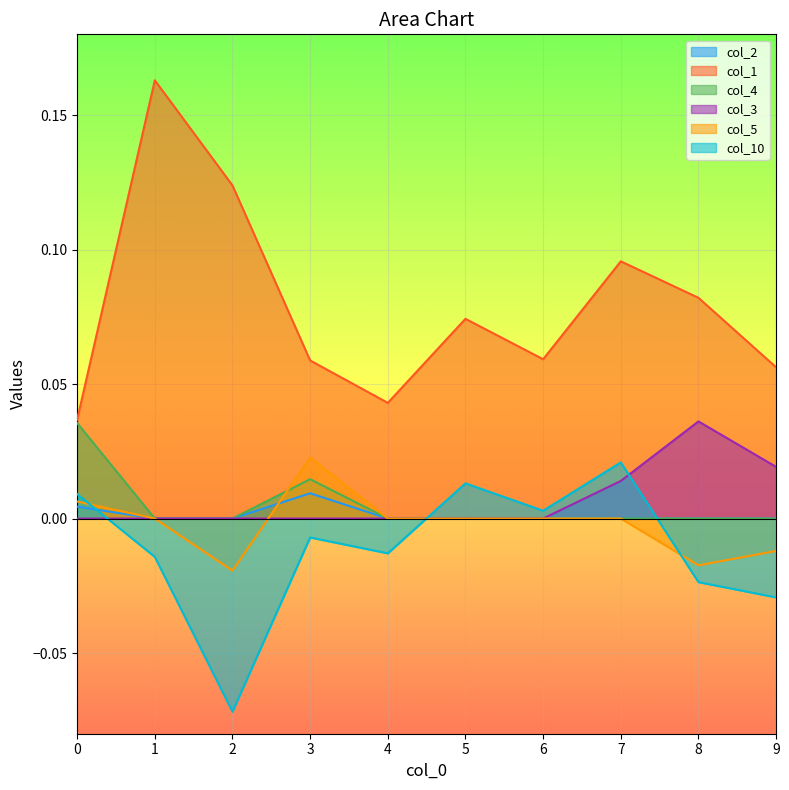

How many lines are shown in the chart?

6